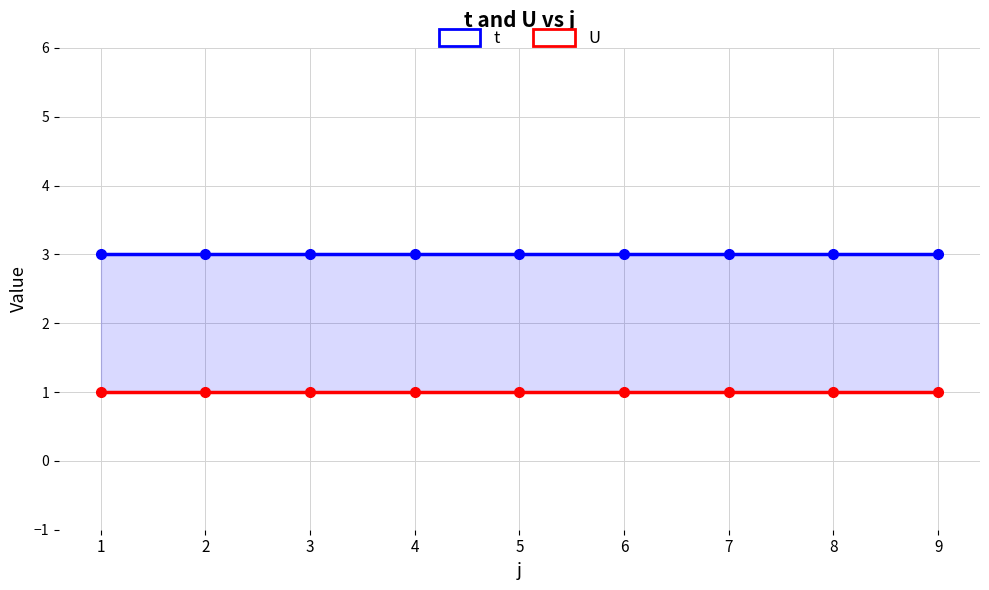

Which series has the largest total across all categories?

t